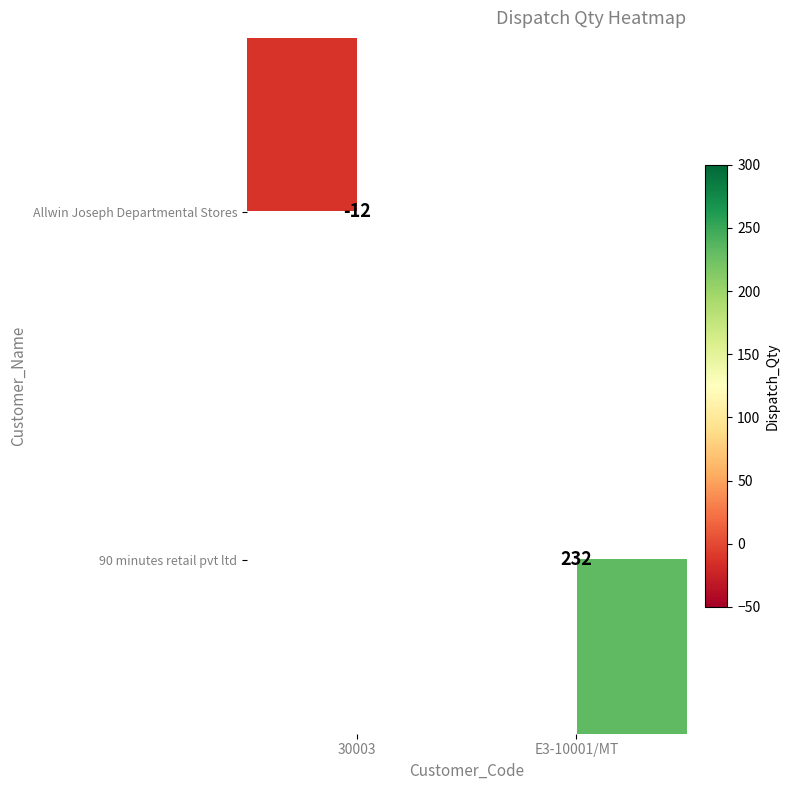

The Allwin Joseph Departmental Stores series shows -12 at 30003. True or false?

True